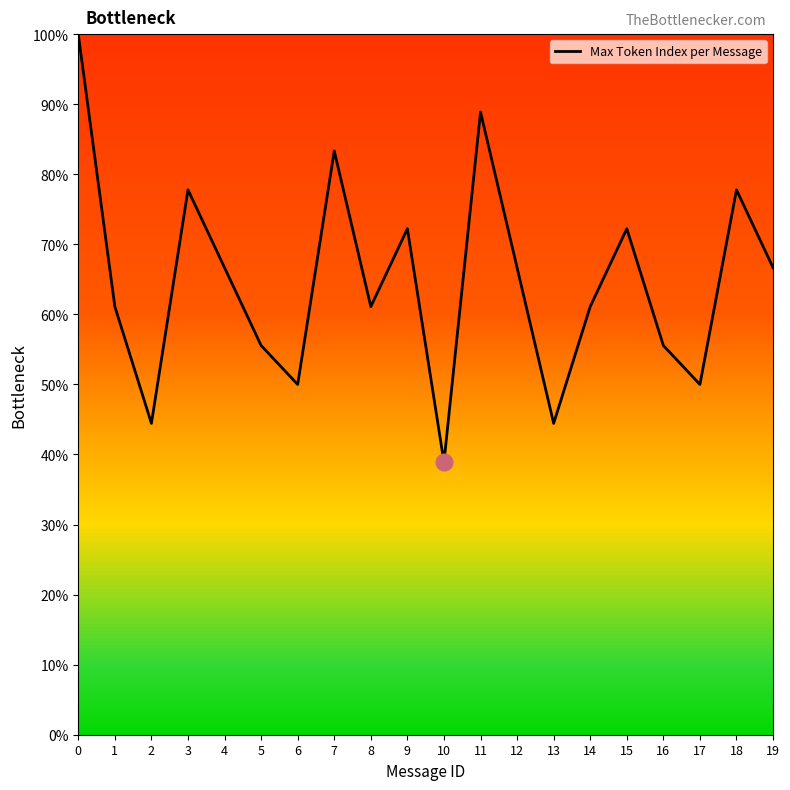

Between 14 and 15, which is larger?

15